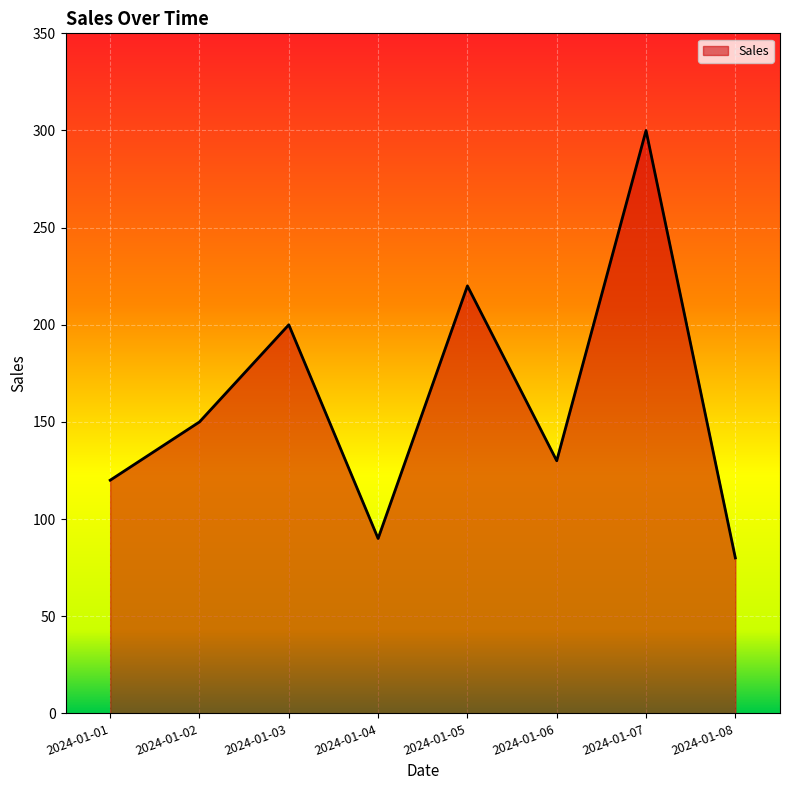

Which has a higher value, 2024-01-05 or 2024-01-01?

2024-01-05